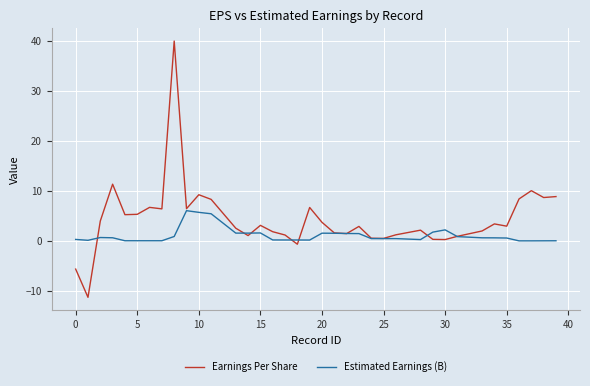

List the series in order of their overall mean, lowest first.

Estimated Earnings (B), Earnings Per Share